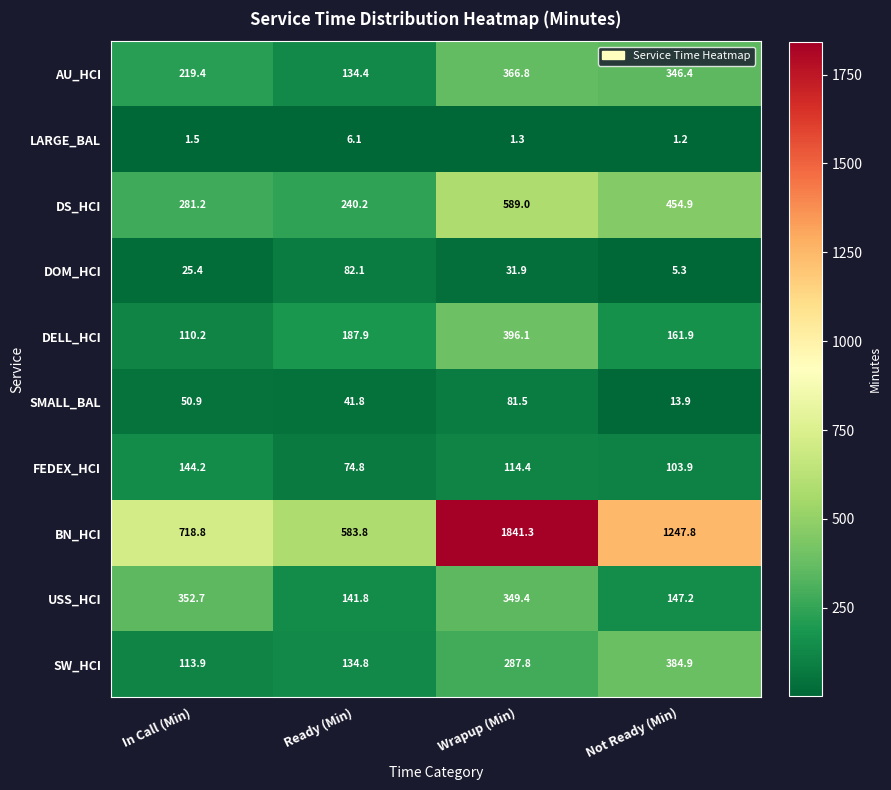

At which category is the sum across all series the highest?

Wrapup (Min)